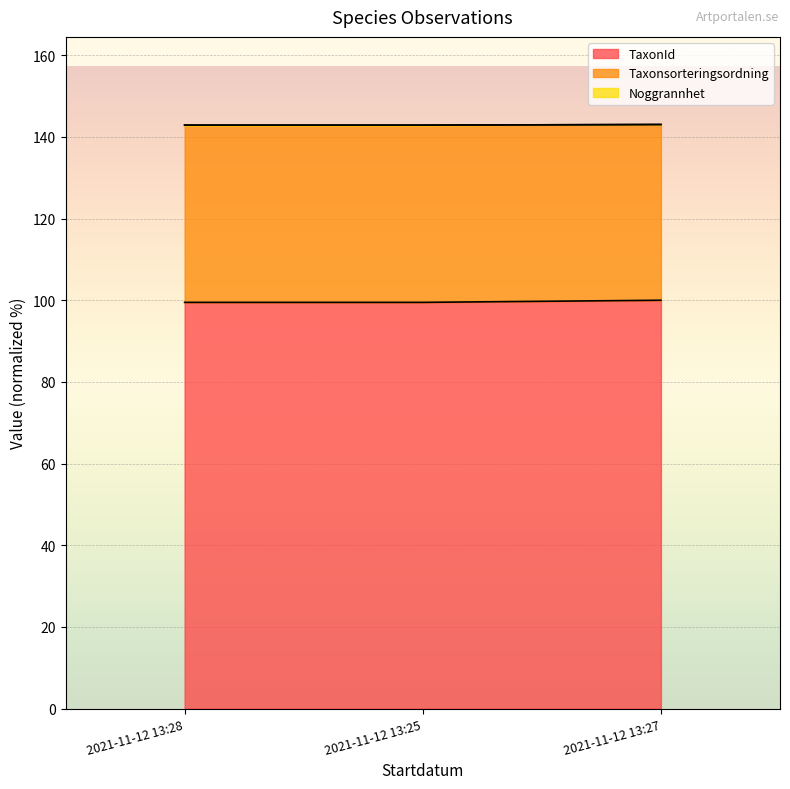

Count the TaxonId values in the range 99 to 100.

3